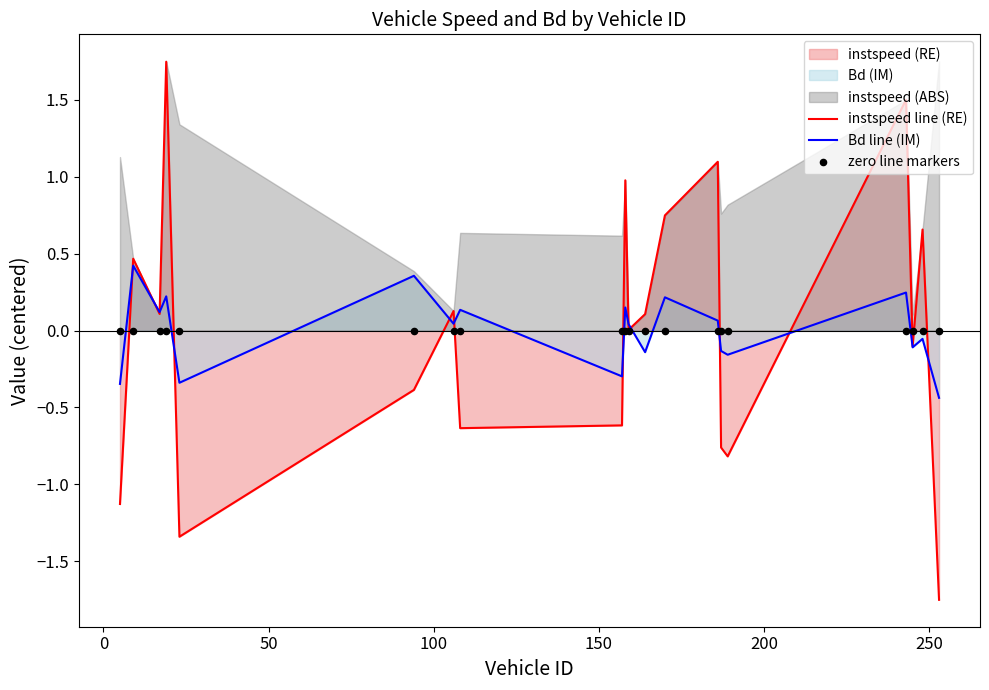

Which series contains the highest Y value?

instspeed line (RE)